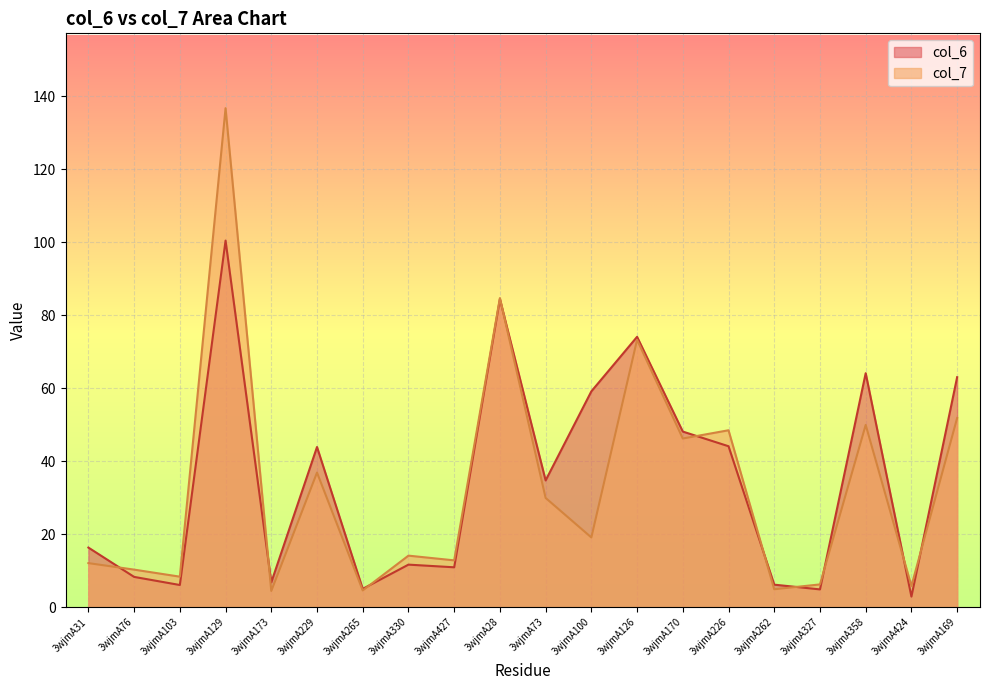

What is the spread (max minus min) of values at 3wjmA169?

11.2